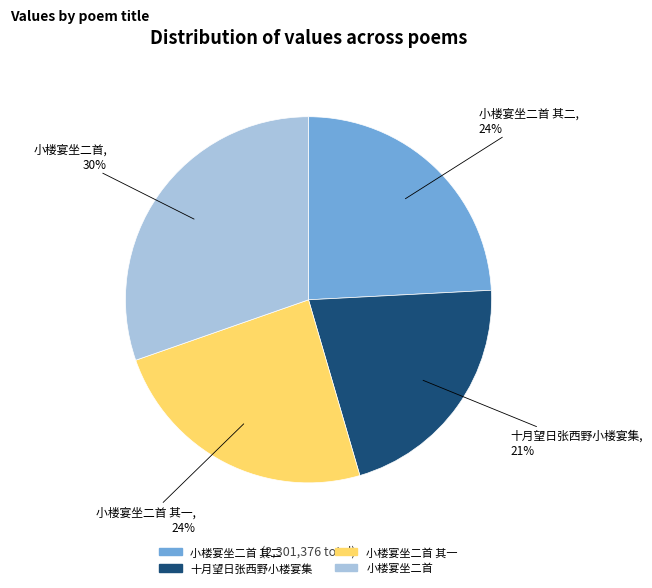

To the nearest percent, what is the difference between the largest and smallest slice percentages?

9%